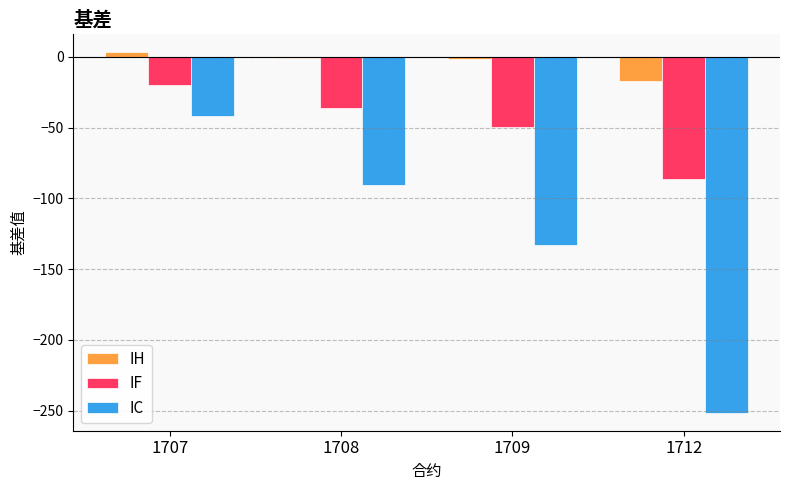

What is the sum of all IF values?

-191.8